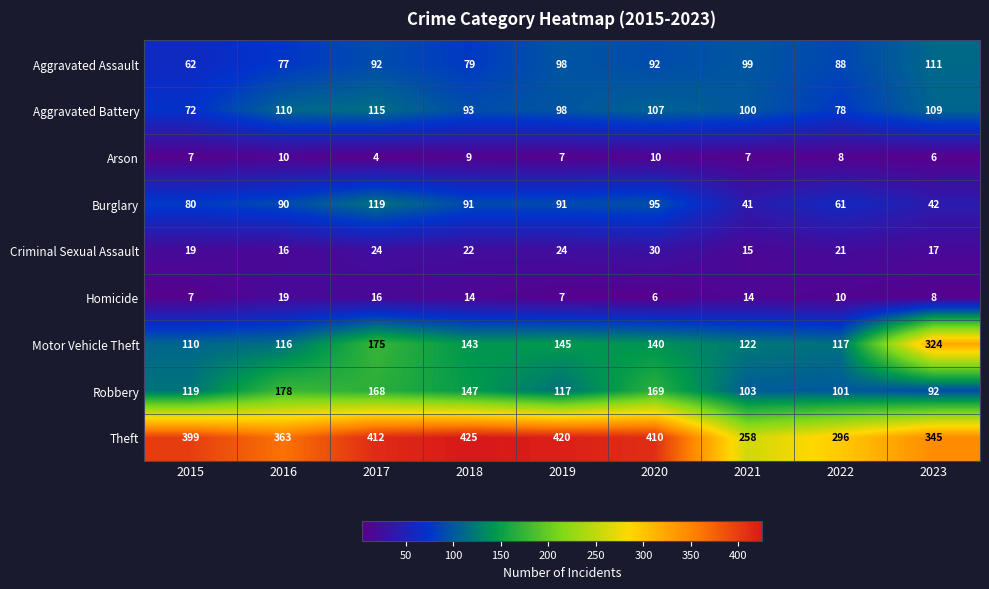

At which category does the chart reach its minimum across all series?

2017